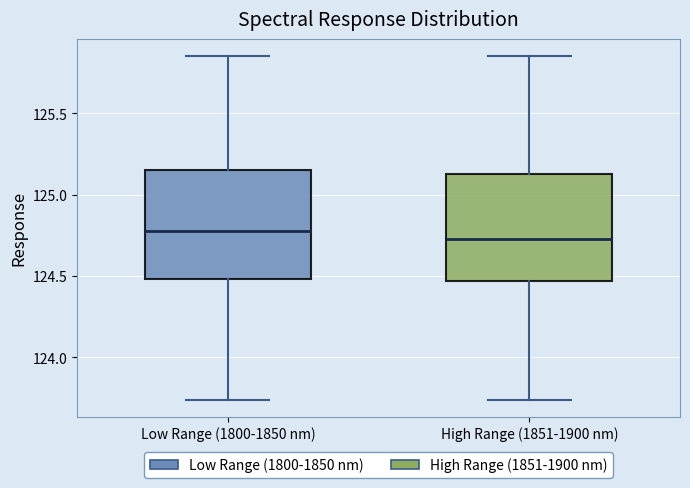

Where is the lower edge of the box for High Range (1851-1900 nm) on the y-axis? The values are not printed on the chart, so give them approximately, as read against the axis.

124.45